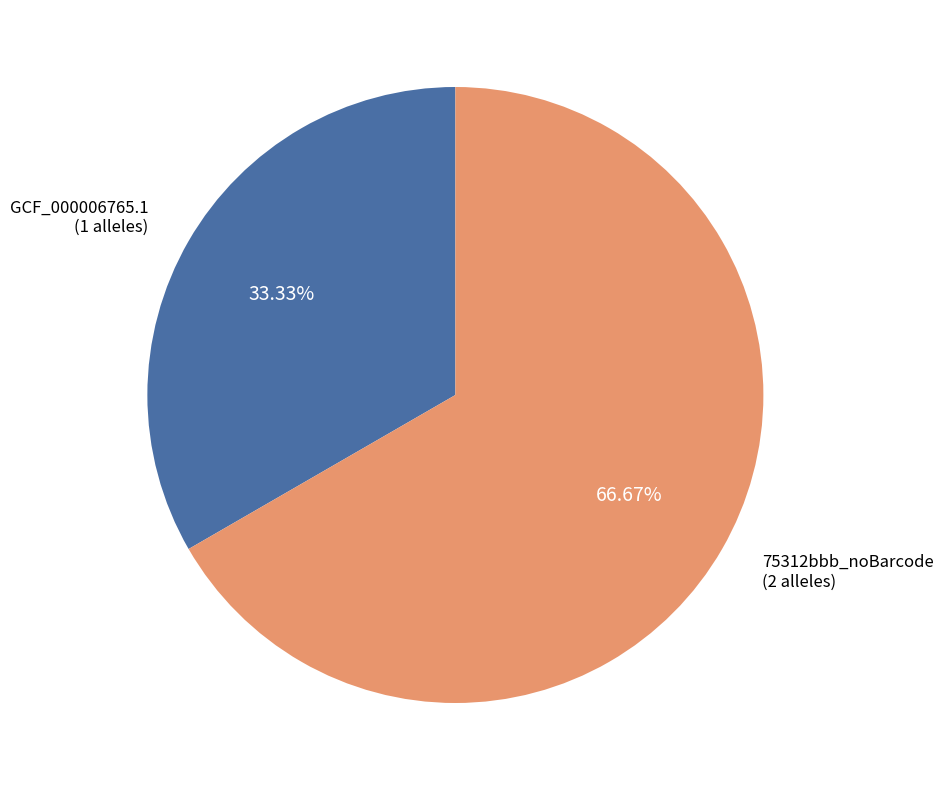

Which category accounts for the majority?

75312bbb_noBarcode